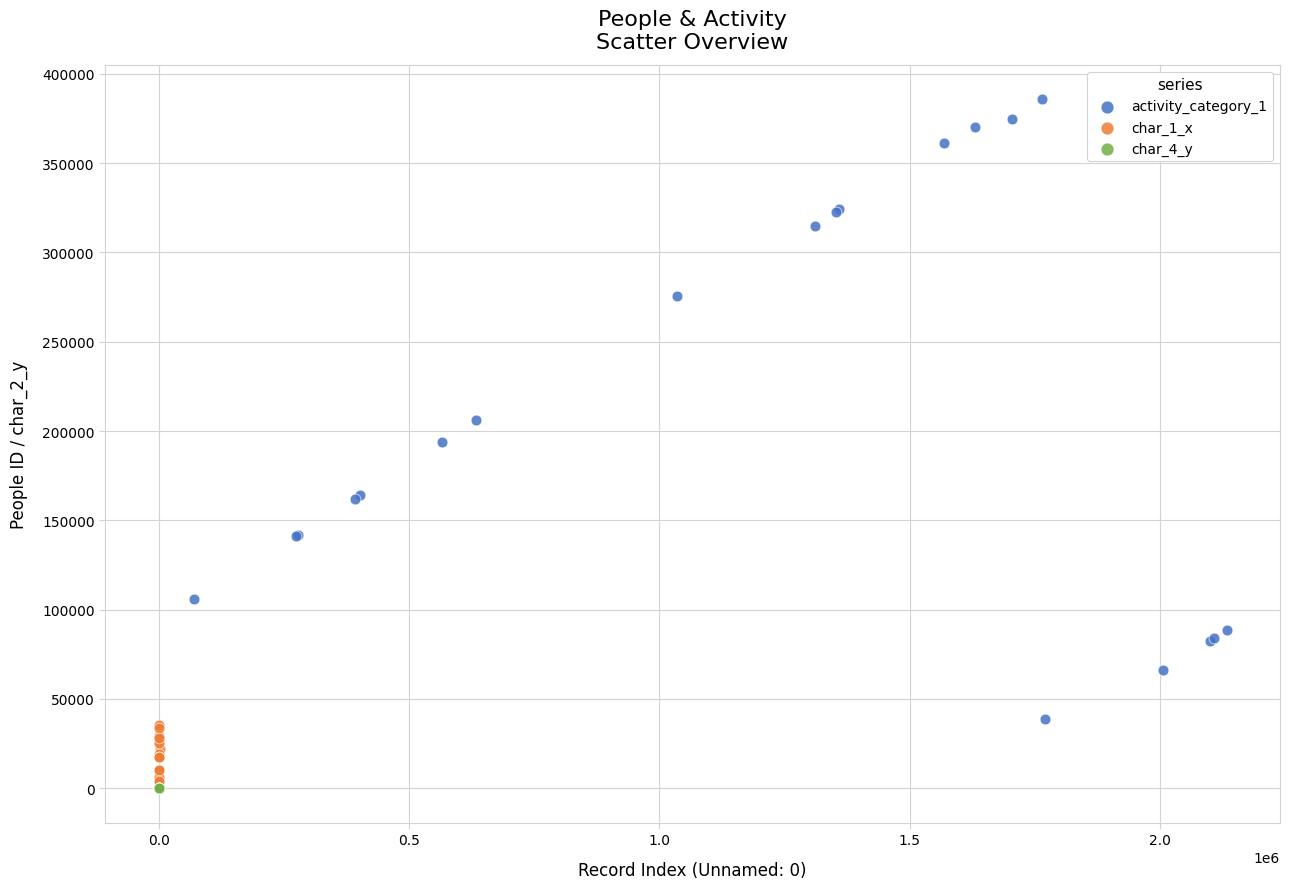

What are all the series names shown in the legend?

activity_category_1, char_1_x, char_4_y